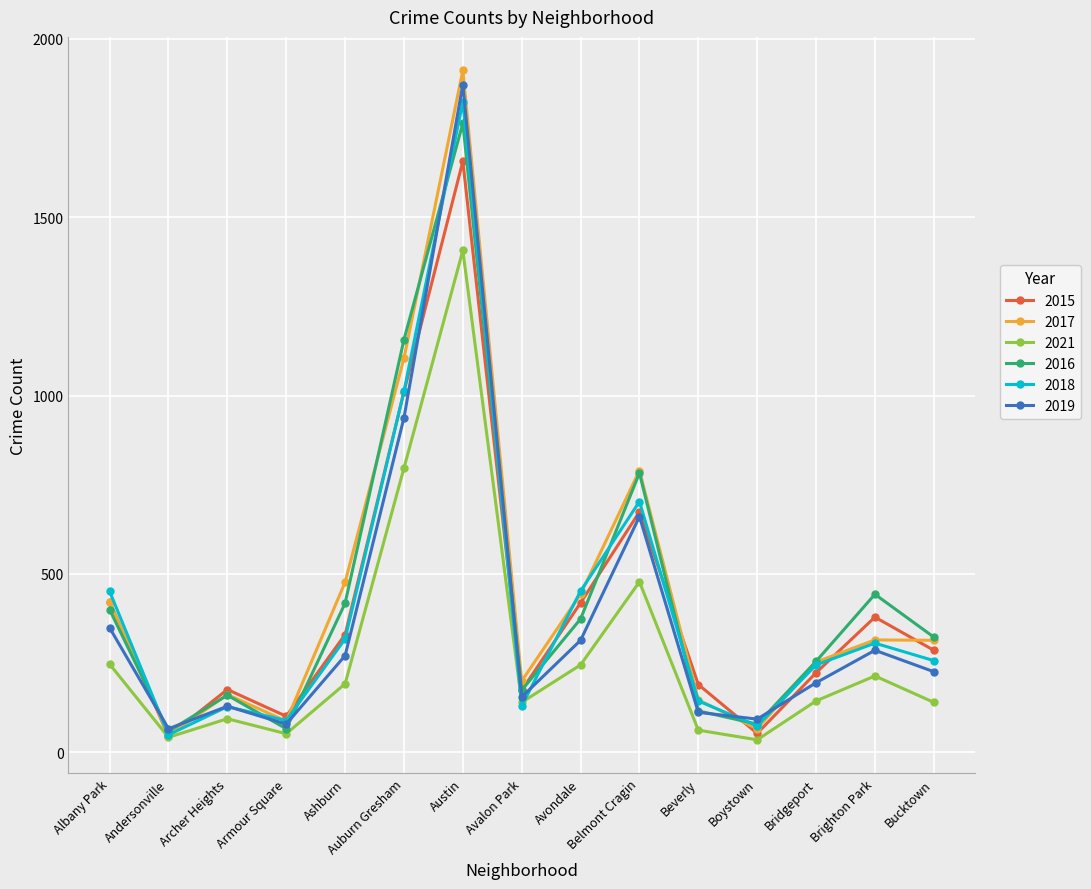

What is the total value across all series at Avondale?

2247